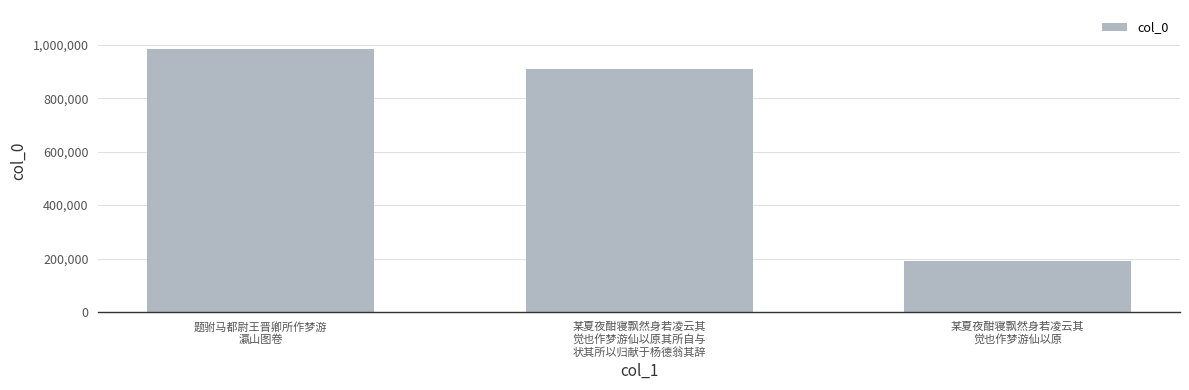

What is the label of the 1st bar from the right?

某夏夜酣寝飘然身若凌云其
觉也作梦游仙以原